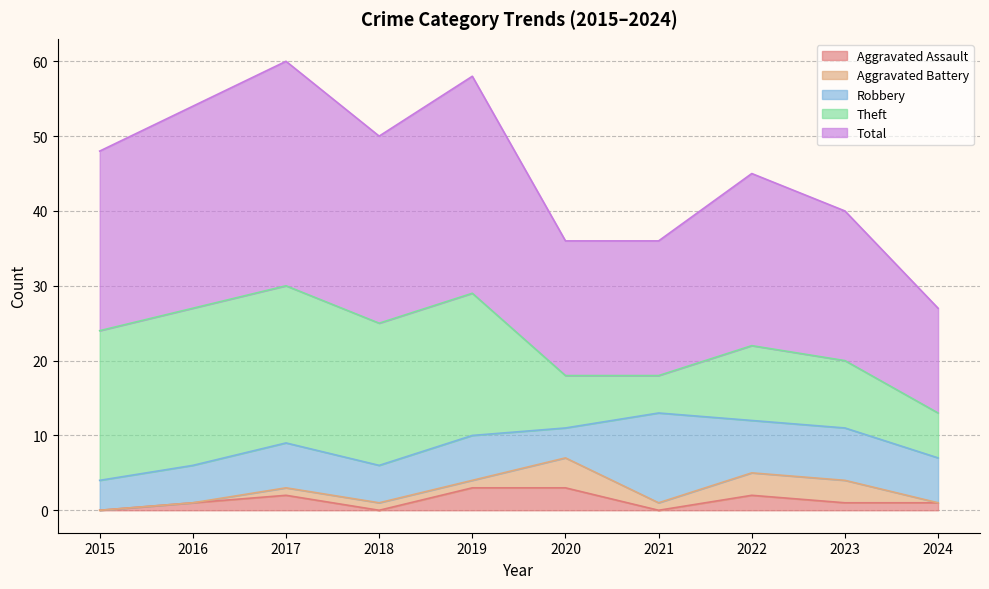

Which series ends up on top after the final intersection of Aggravated Assault and Aggravated Battery?

Aggravated Assault